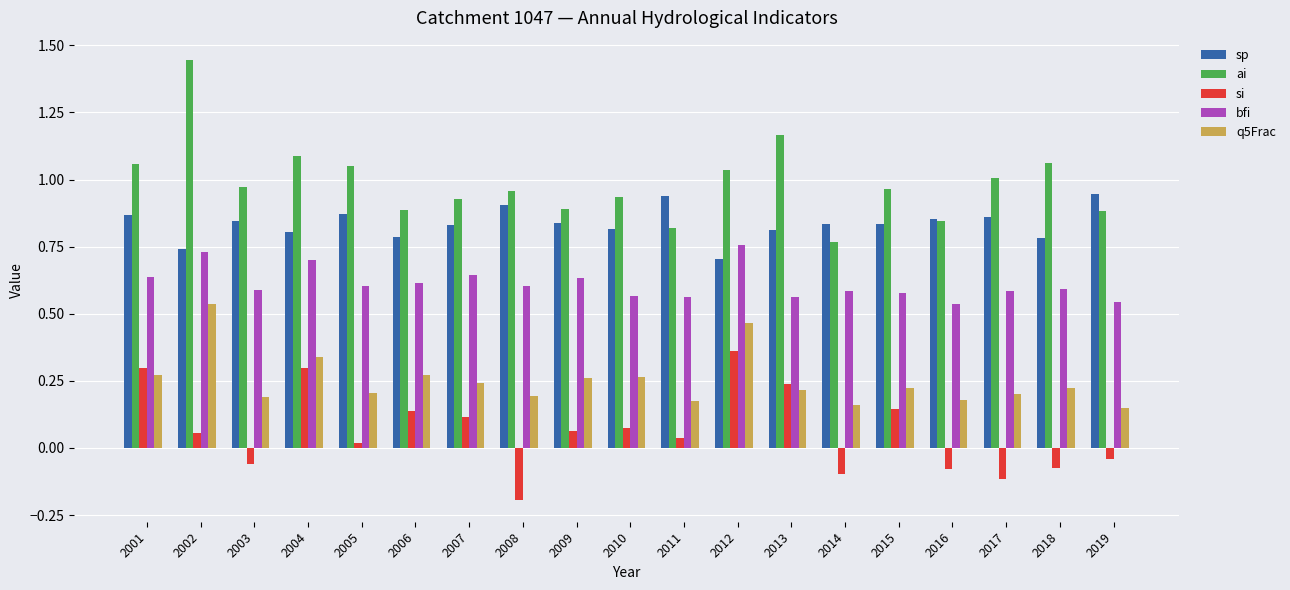

Is the value of sp at 2007 greater than the value of bfi at 2010?

Yes